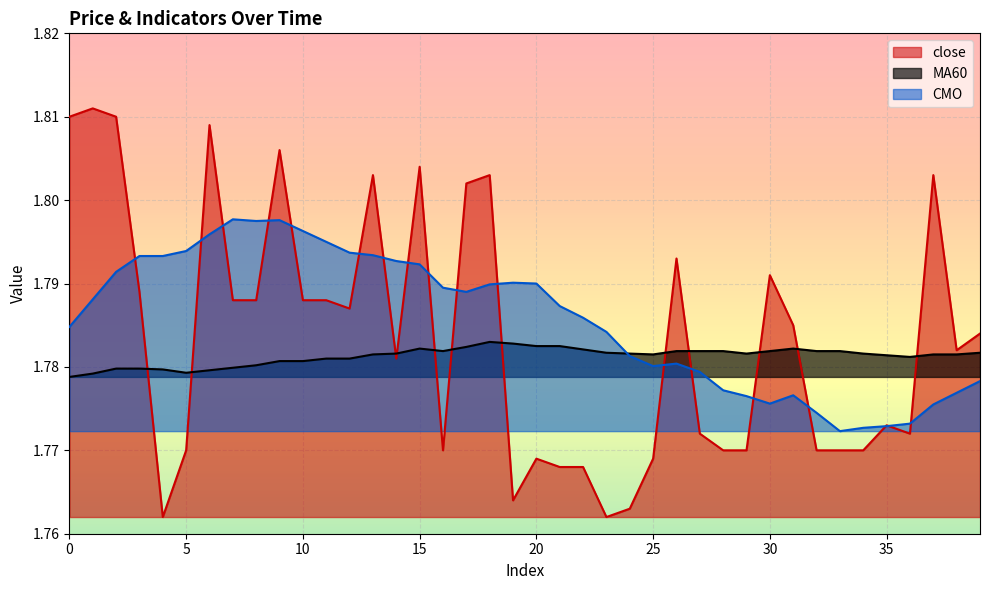

At which category is the sum across all series the highest?

6